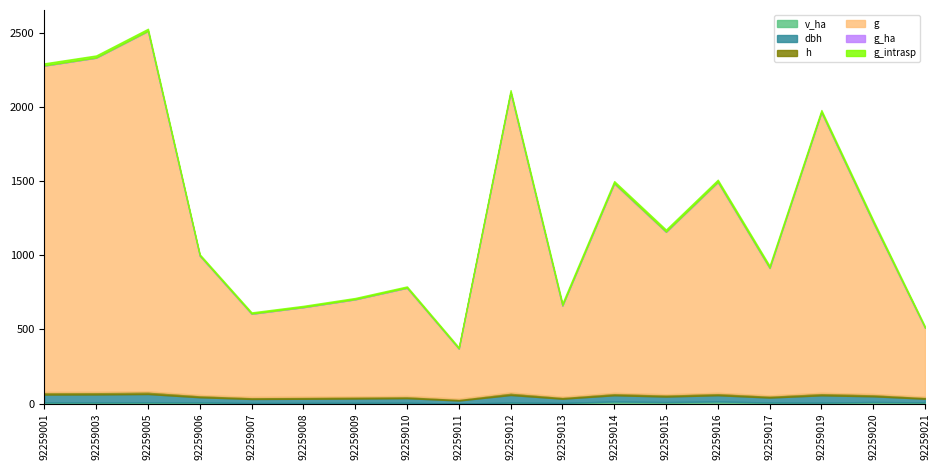

What are all the series names shown in the legend?

v_ha, dbh, h, g, g_ha, g_intrasp